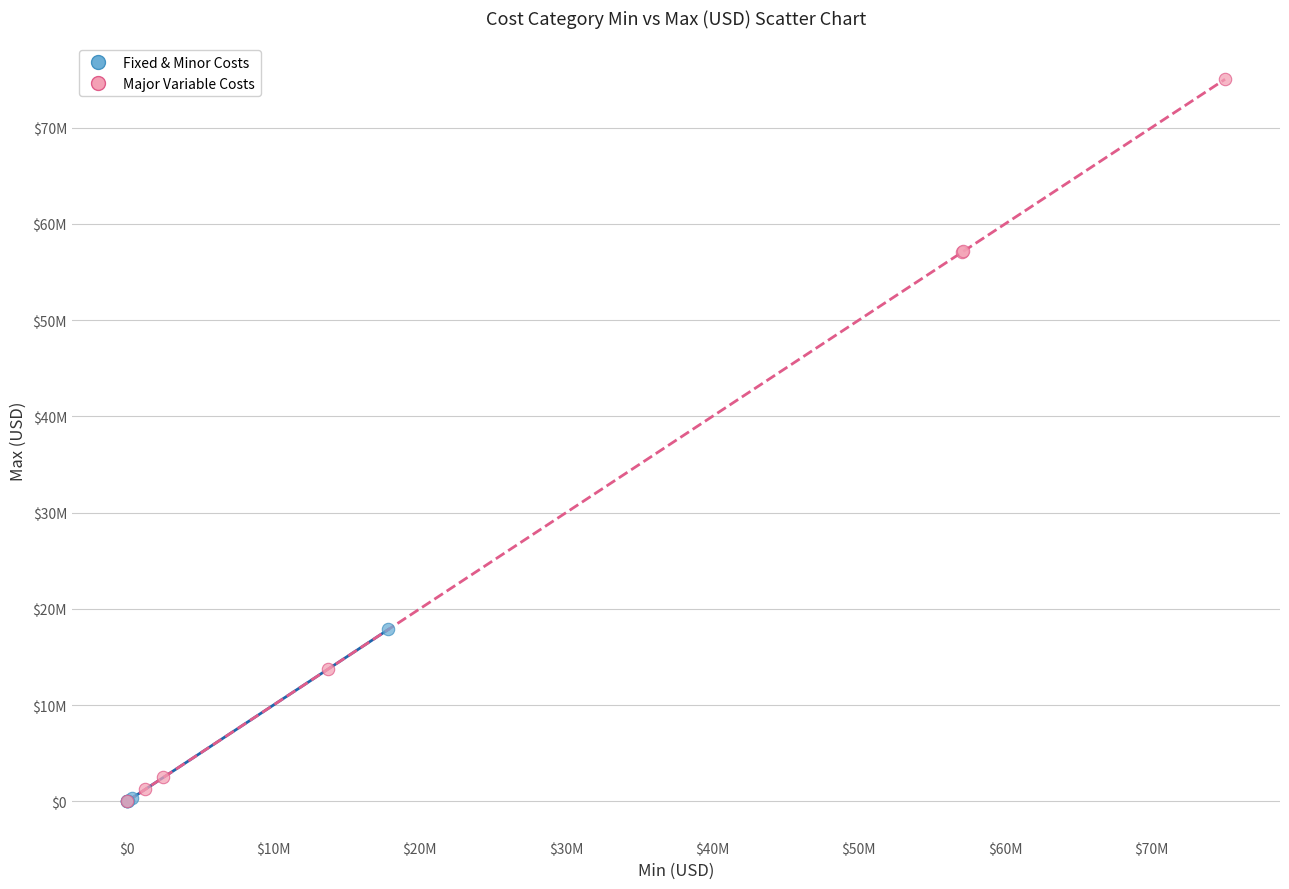

Which series contains the highest Y value?

Major Variable Costs